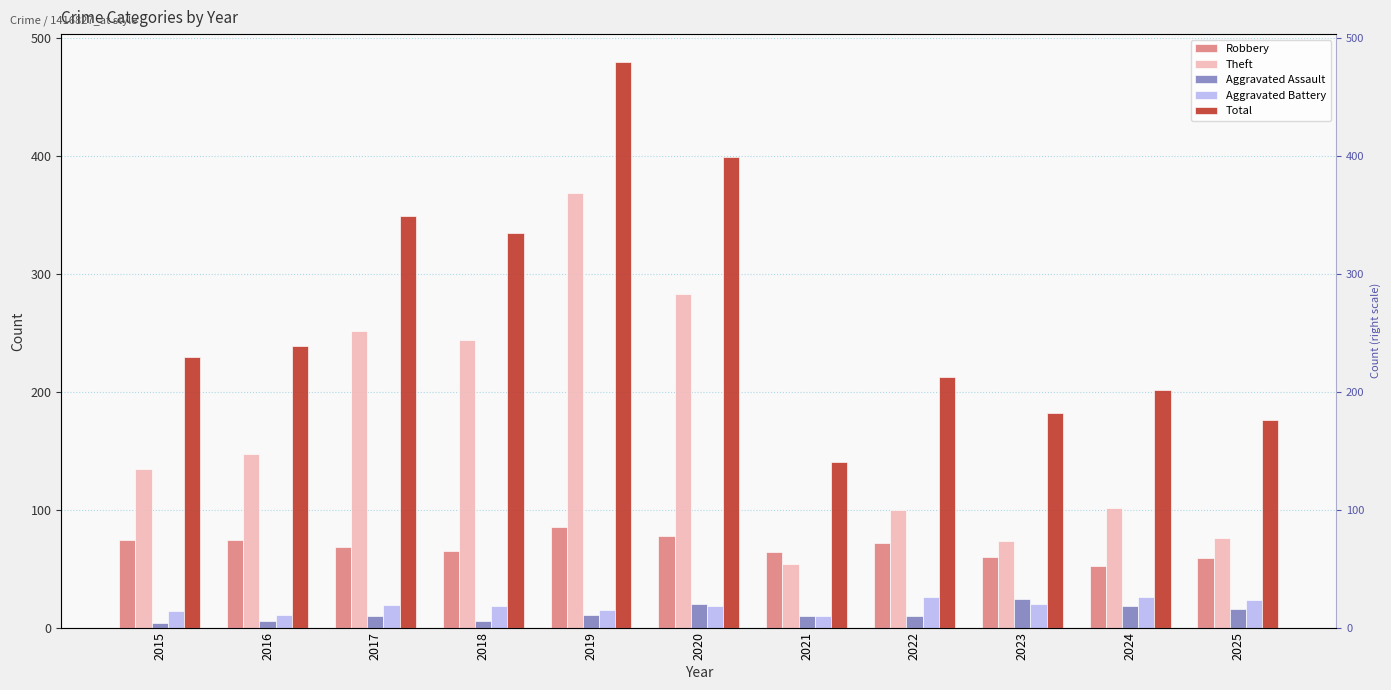

Reading left to right, transcribe all the data shown in this chart.

Robbery: 2015=74	2016=74	2017=68	2018=65	2019=85	2020=78	2021=64	2022=72	2023=60	2024=52	2025=59
Theft: 2015=134	2016=147	2017=251	2018=244	2019=368	2020=283	2021=54	2022=100	2023=73	2024=101	2025=76
Aggravated Assault: 2015=4	2016=6	2017=10	2018=6	2019=11	2020=20	2021=10	2022=10	2023=24	2024=18	2025=16
Aggravated Battery: 2015=14	2016=11	2017=19	2018=18	2019=15	2020=18	2021=10	2022=26	2023=20	2024=26	2025=23
Total: 2015=229	2016=239	2017=349	2018=334	2019=479	2020=399	2021=140	2022=212	2023=182	2024=201	2025=176